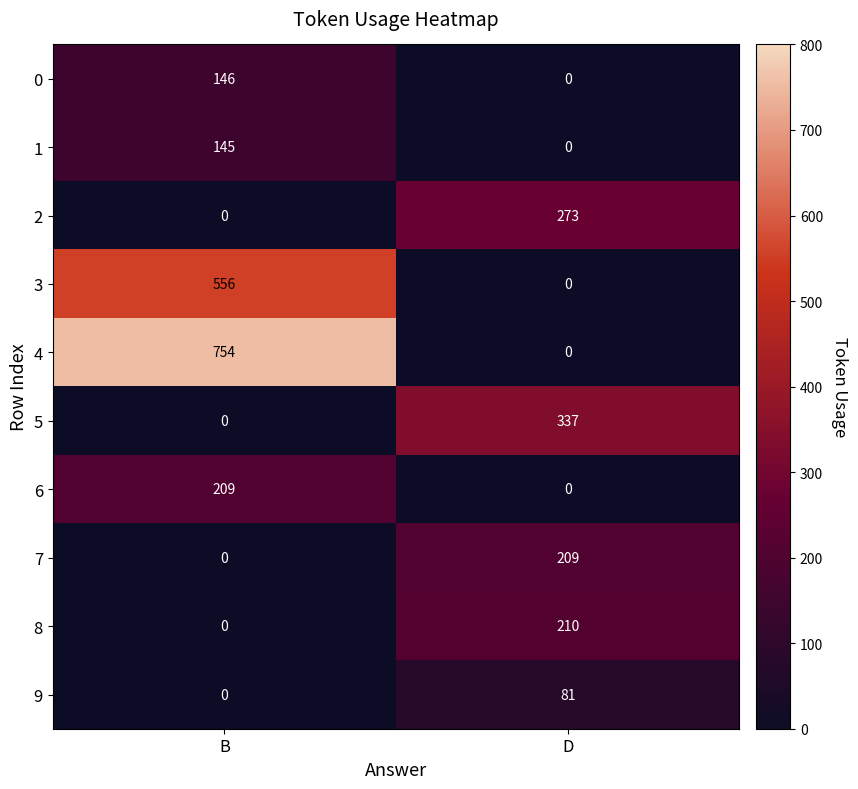

Is it true that 6 equals 0 at D?

True